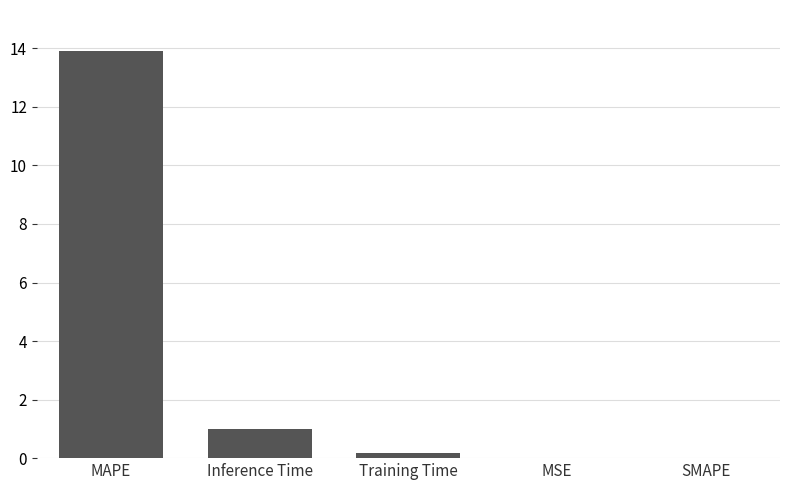

Between Inference Time and SMAPE, which is larger?

Inference Time